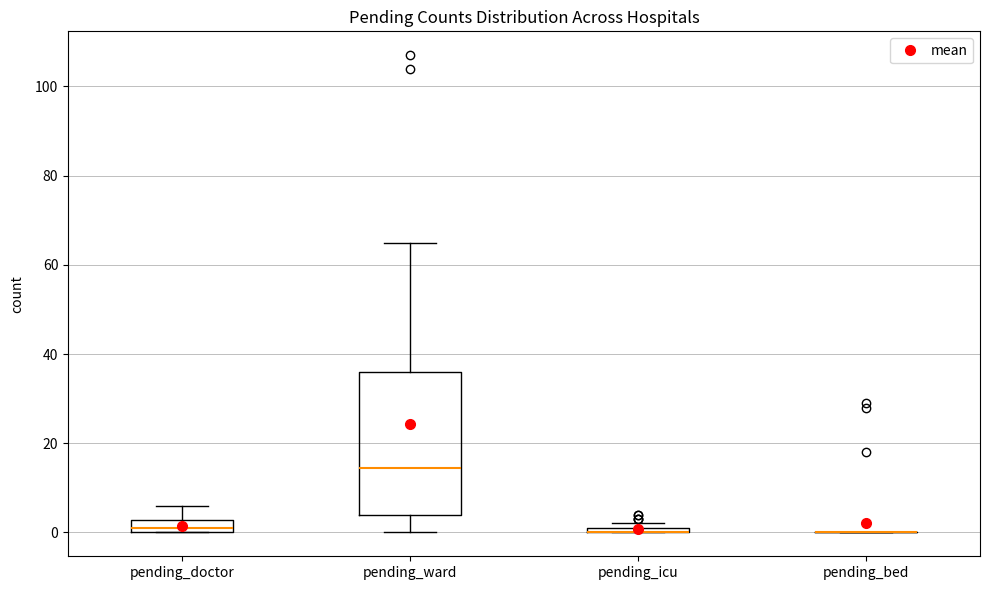

Where does the median line of the box for pending_ward sit on the y-axis? The values are not printed on the chart, so give them approximately, as read against the axis.

14